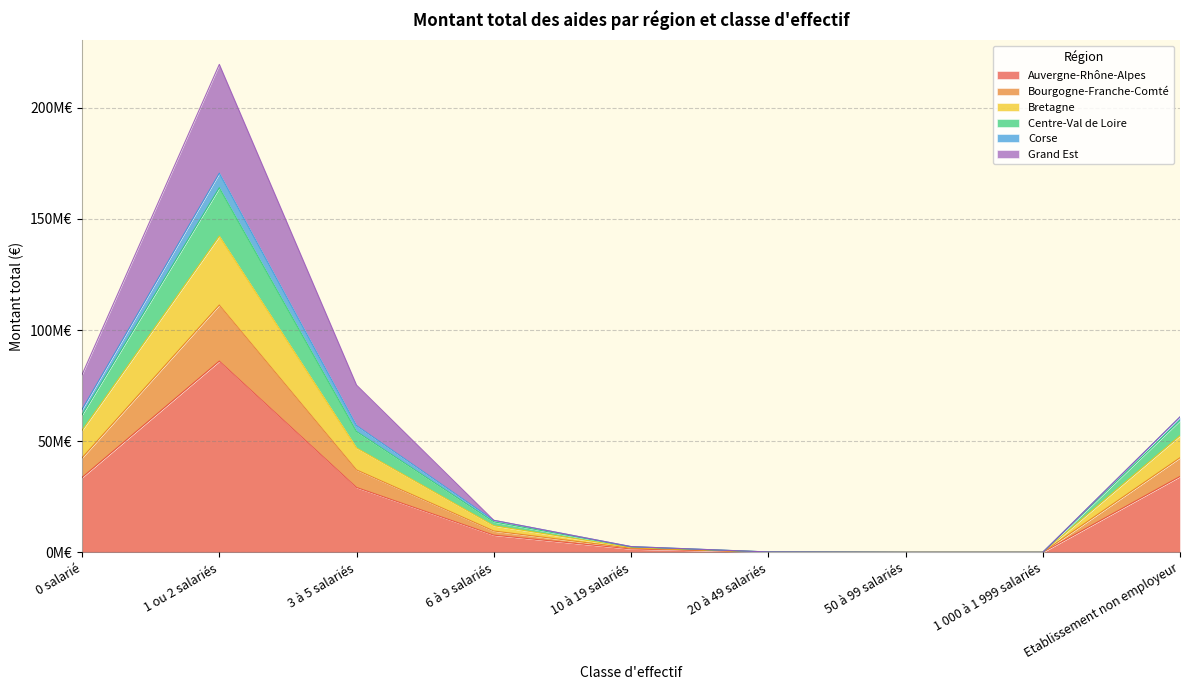

How many interior local valleys does the Corse series have?

1